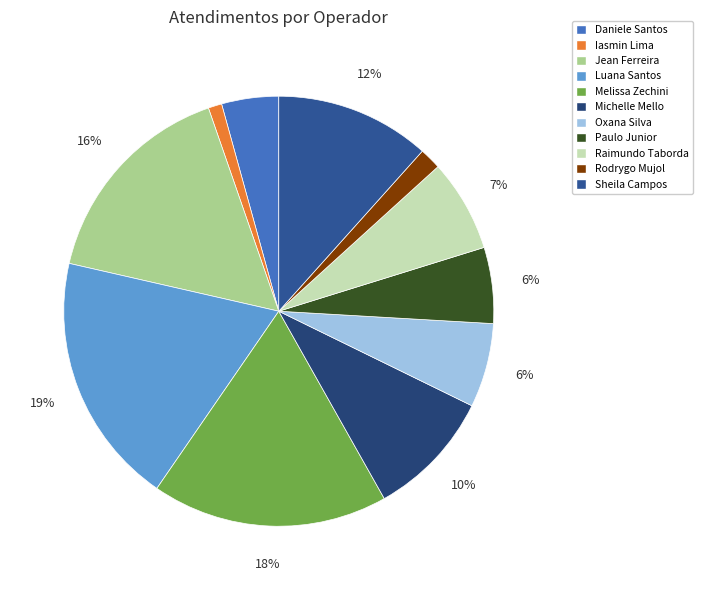

How many slices are in this pie chart?

11